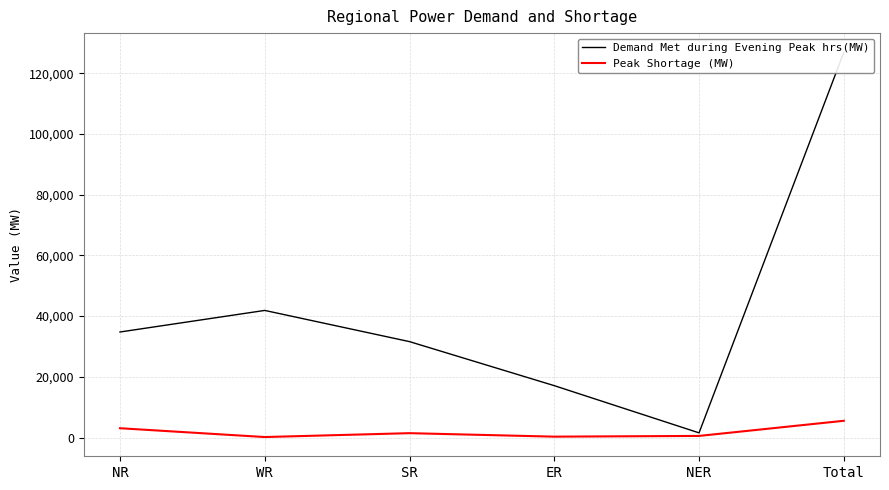

True or false: Peak Shortage (MW) has a value of 169 at WR.

True